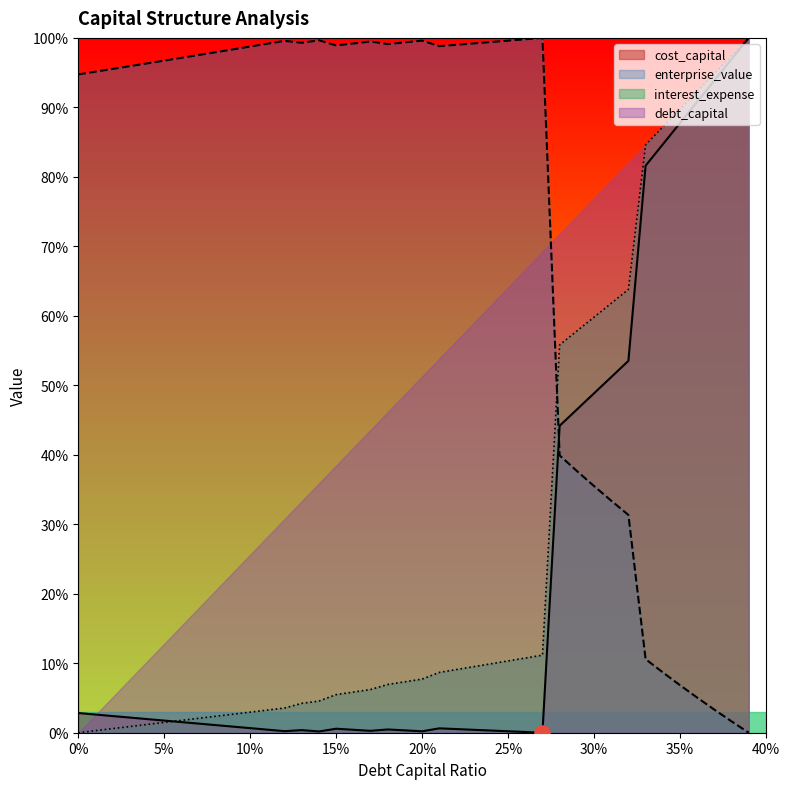

At how many categories does at least one series exceed 0?

40